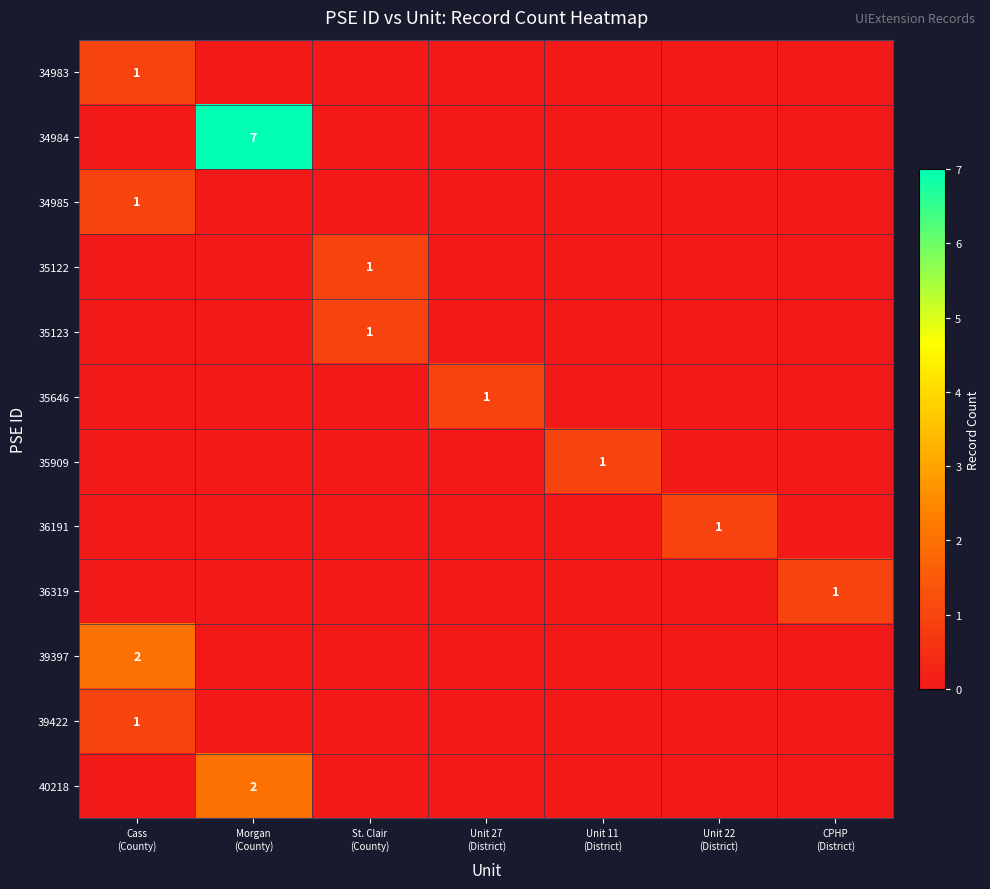

At Morgan (County), list the series in order from largest to smallest.

34984, 40218, 34983, 34985, 35122, 35123, 35646, 35909, 36191, 36319, 39397, 39422